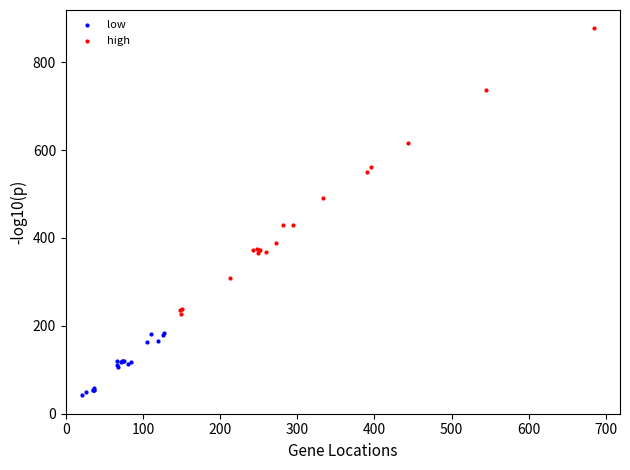

What are all the series names shown in the legend?

low, high